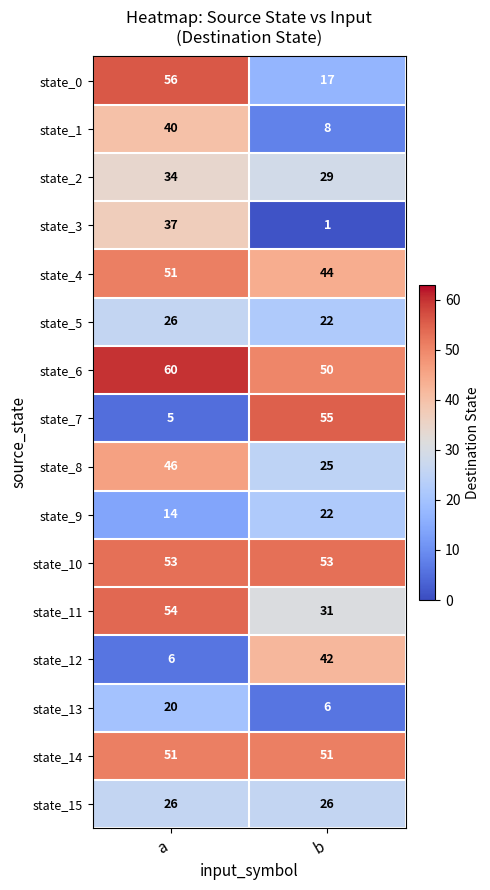

Where is state_0 nearest to the value 36?

b